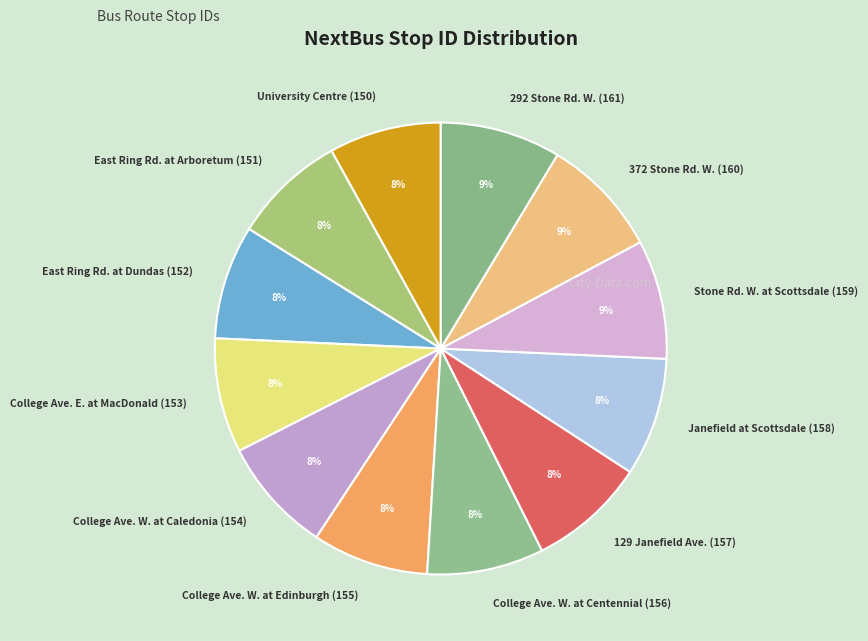

Approximately how many times larger is the value at College Ave. E. at MacDonald (153) compared to East Ring Rd. at Arboretum (151)?

1.0